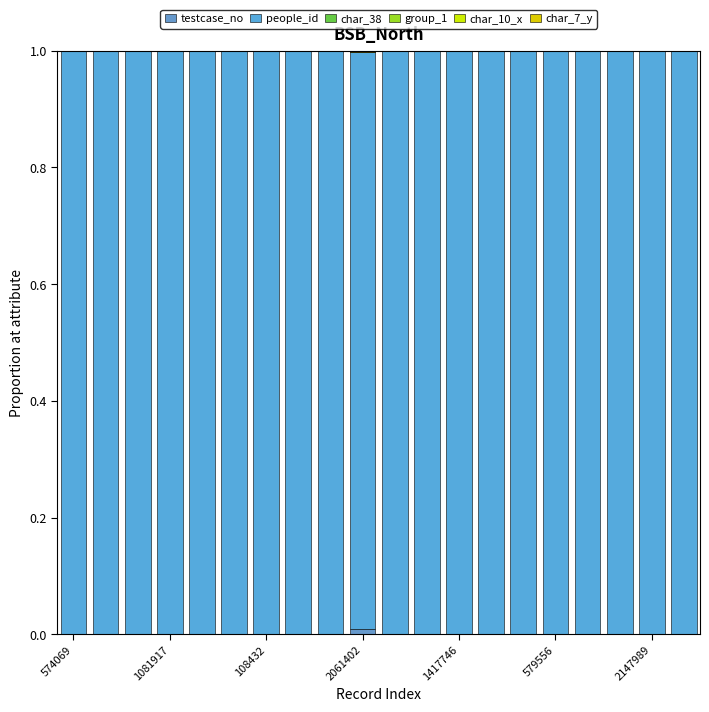

Are the bars horizontal?

No